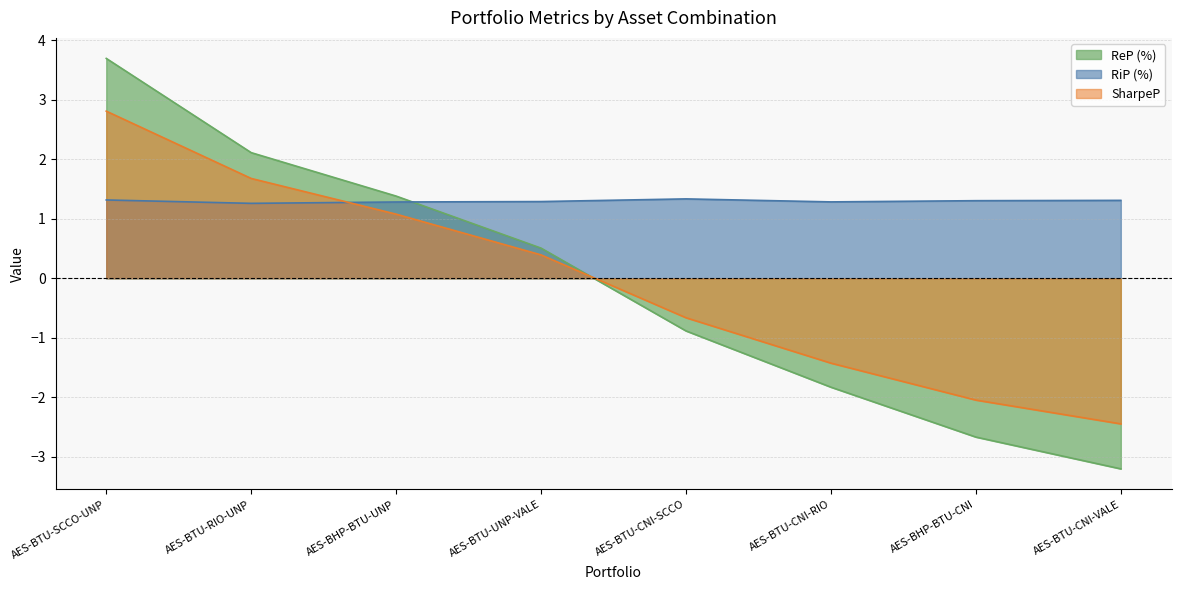

What is the total value across all series at AES-BTU-CNI-SCCO?

-0.2